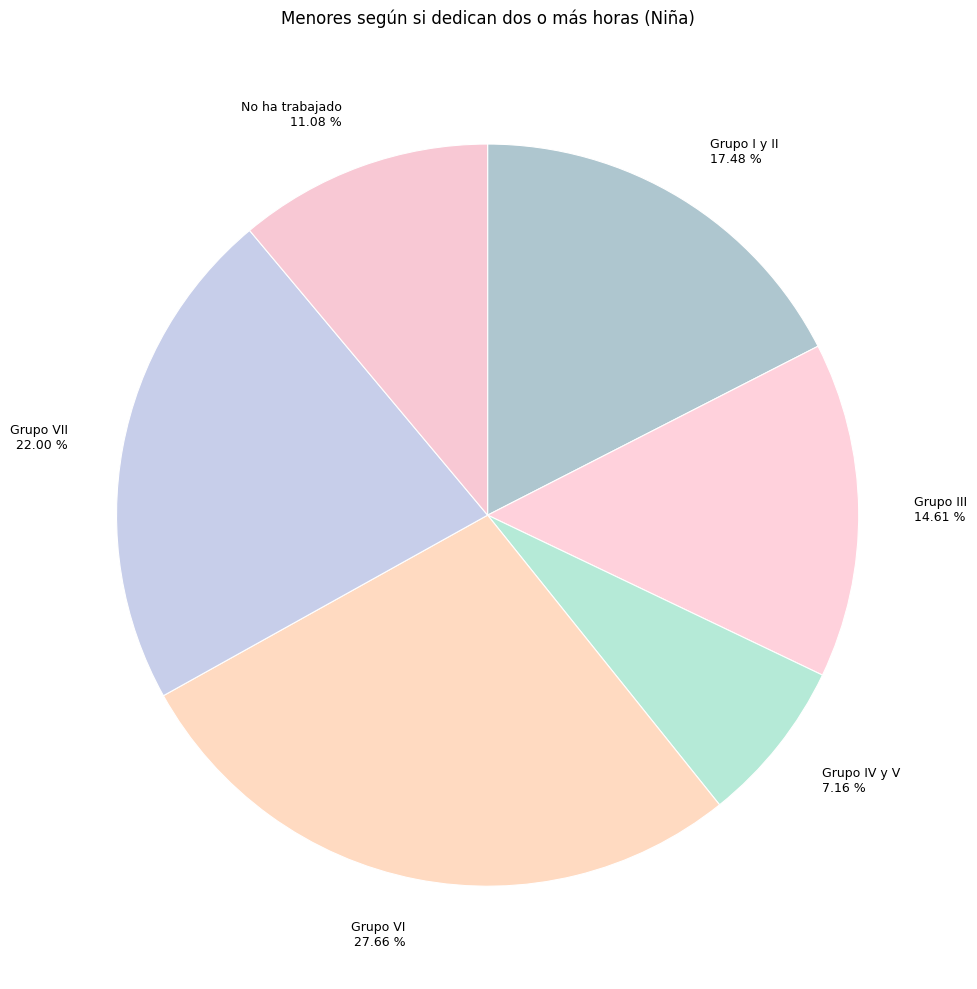

What is the smallest slice in the pie chart?

Grupo IV y V 7.16 %